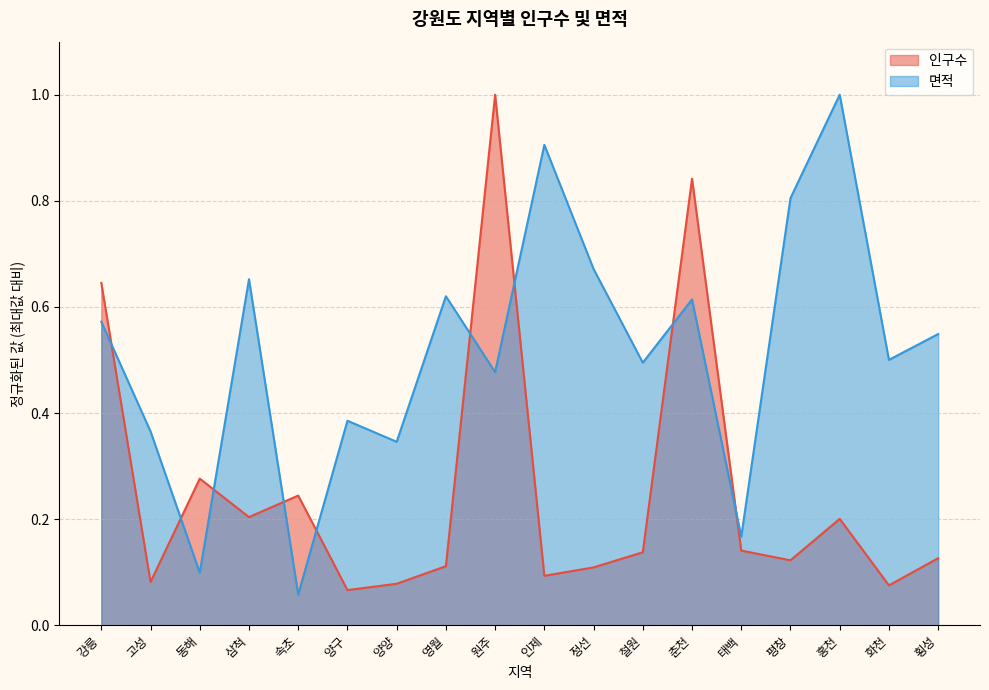

The 면적 series shows 0.1 at 양양. True or false?

False